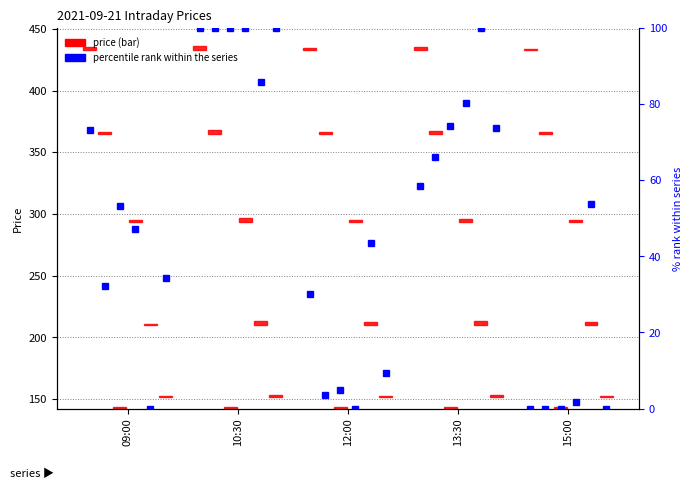

At which category does the chart reach its minimum across all series?

15:00